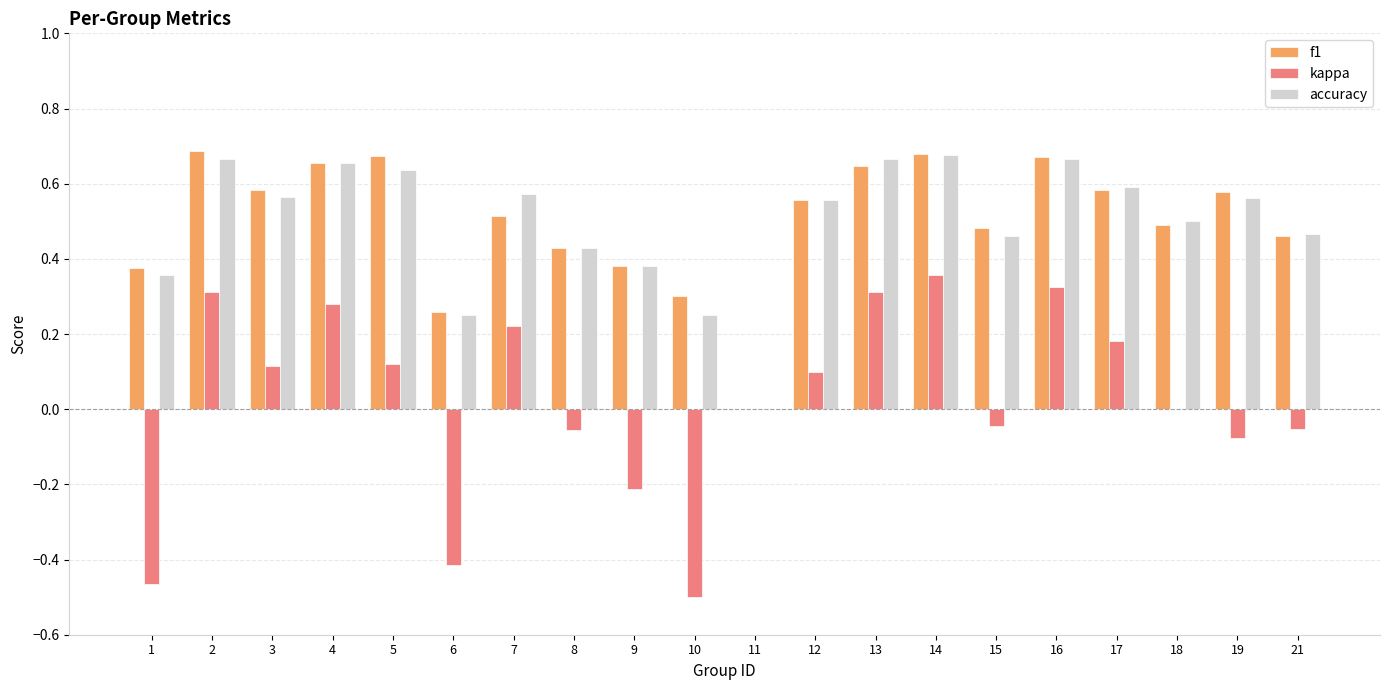

How many positive values does the accuracy series have?

19